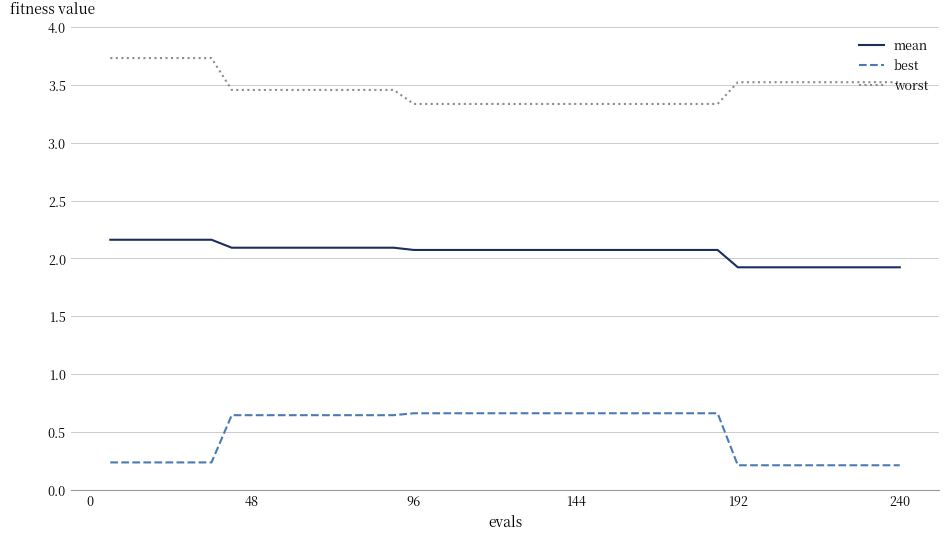

Which series has the largest range (max minus min)?

best